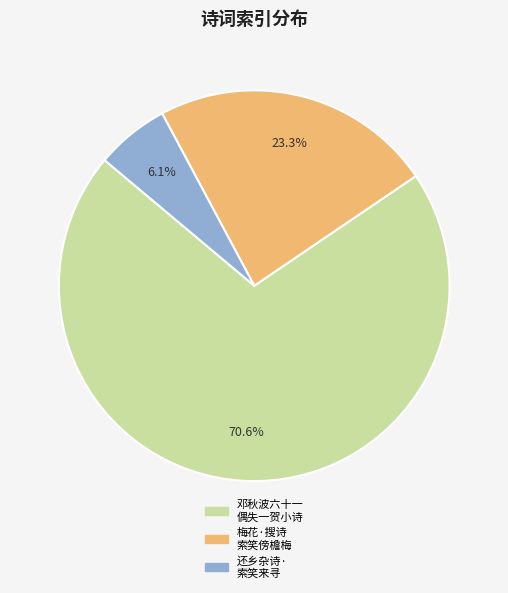

Is 还乡杂诗· 索笑来寻 the majority of the pie?

No